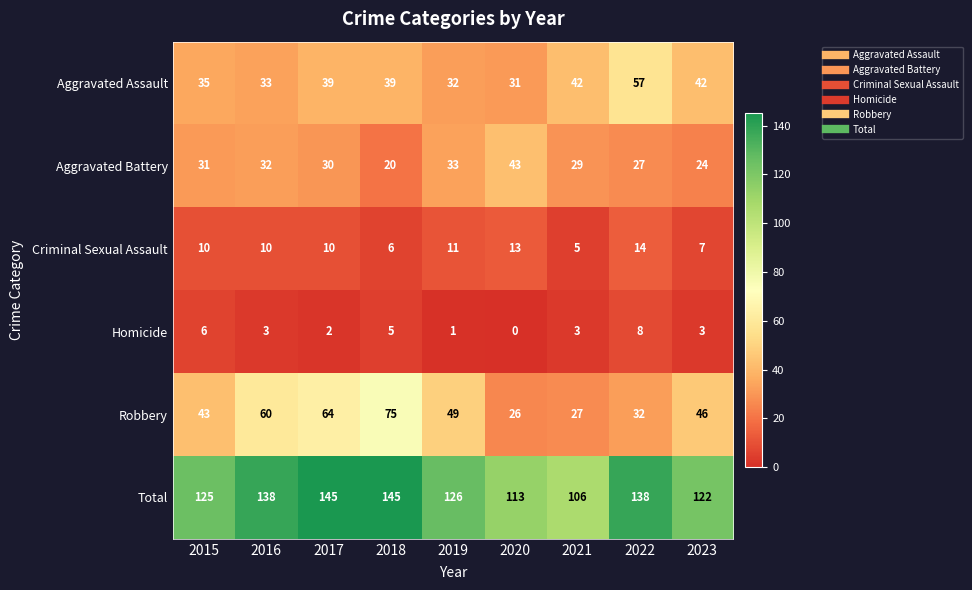

What is the difference between the highest and lowest values at 2018?

140